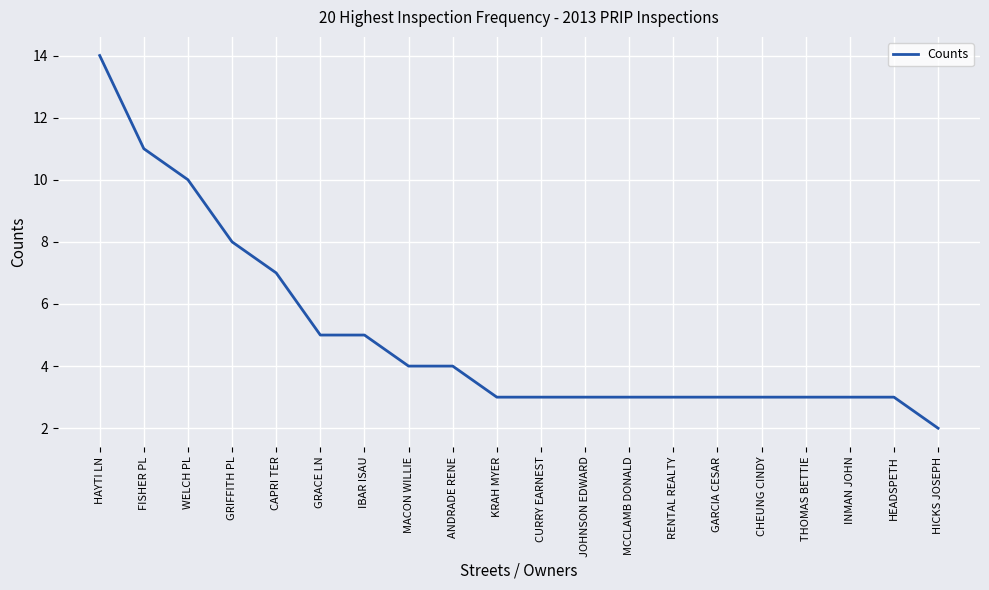

What position from the left is RENTAL REALTY?

14